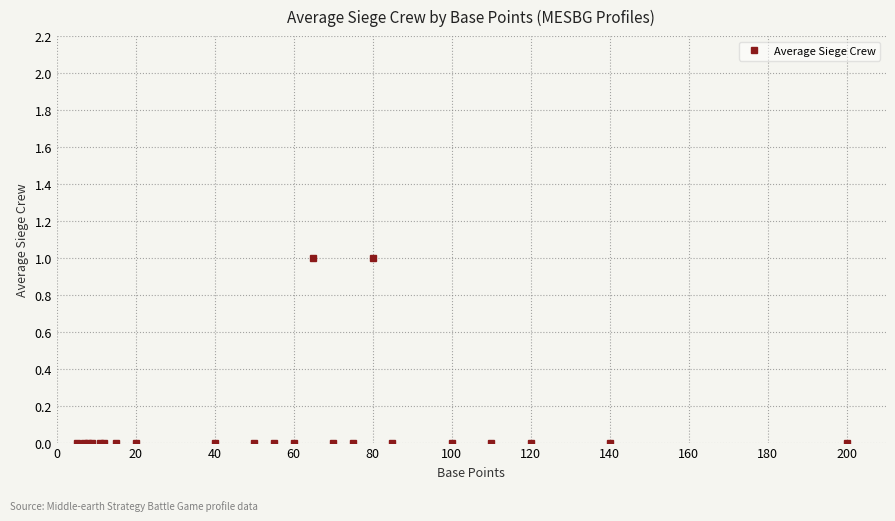

True or false: the data has more than 1 interior local peaks.

True